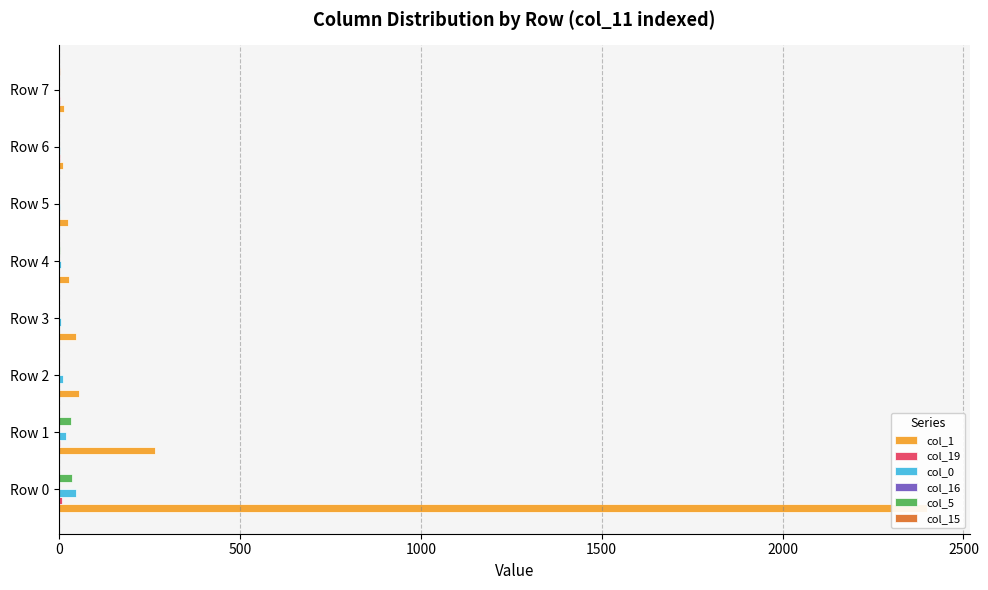

The value of col_5 at Row 1 is 22. True or false?

False